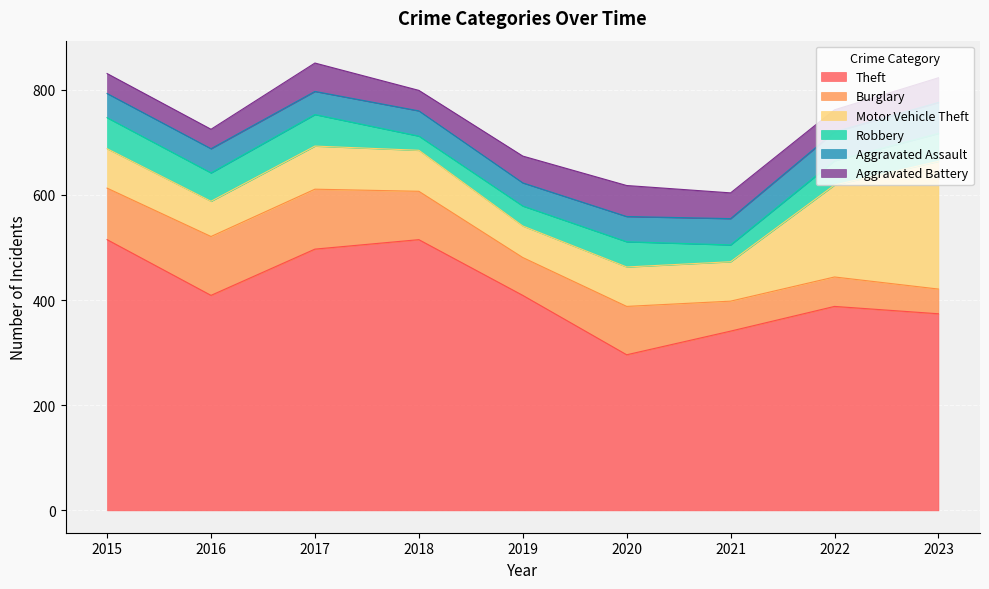

At which category does the chart reach its peak across all series?

2015